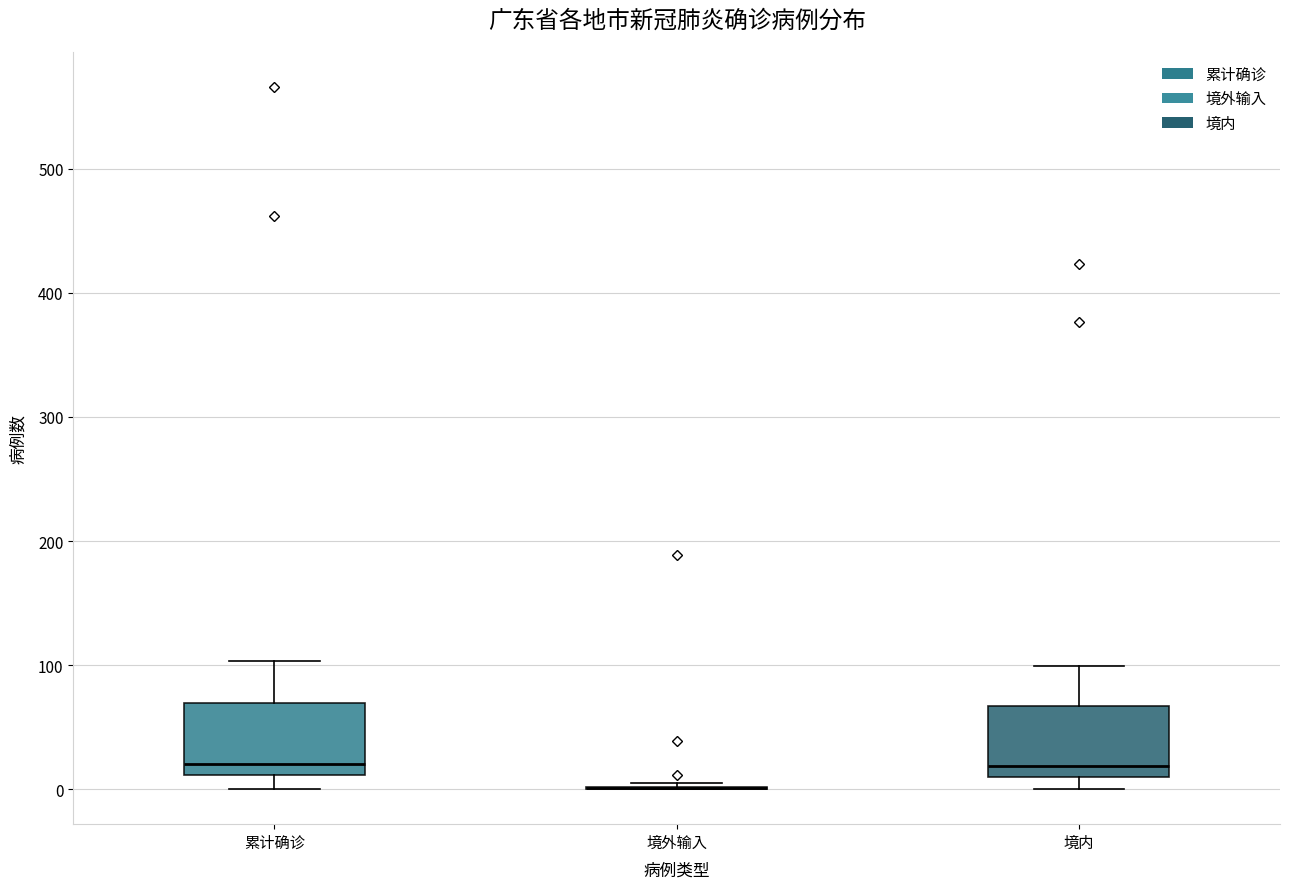

Reading left to right, transcribe this box plot: for each box, give where its median line is, the range the box spans, and where its two whiskers end, as read against the y-axis. The values are not printed on the chart, so give them approximately, as read against the axis.

累计确诊: median 20, box 10 to 70, whiskers 0 to 100
境外输入: box collapsed to a line at 0, whiskers 0 to 10
境内: median 20, box 10 to 70, whiskers 0 to 100